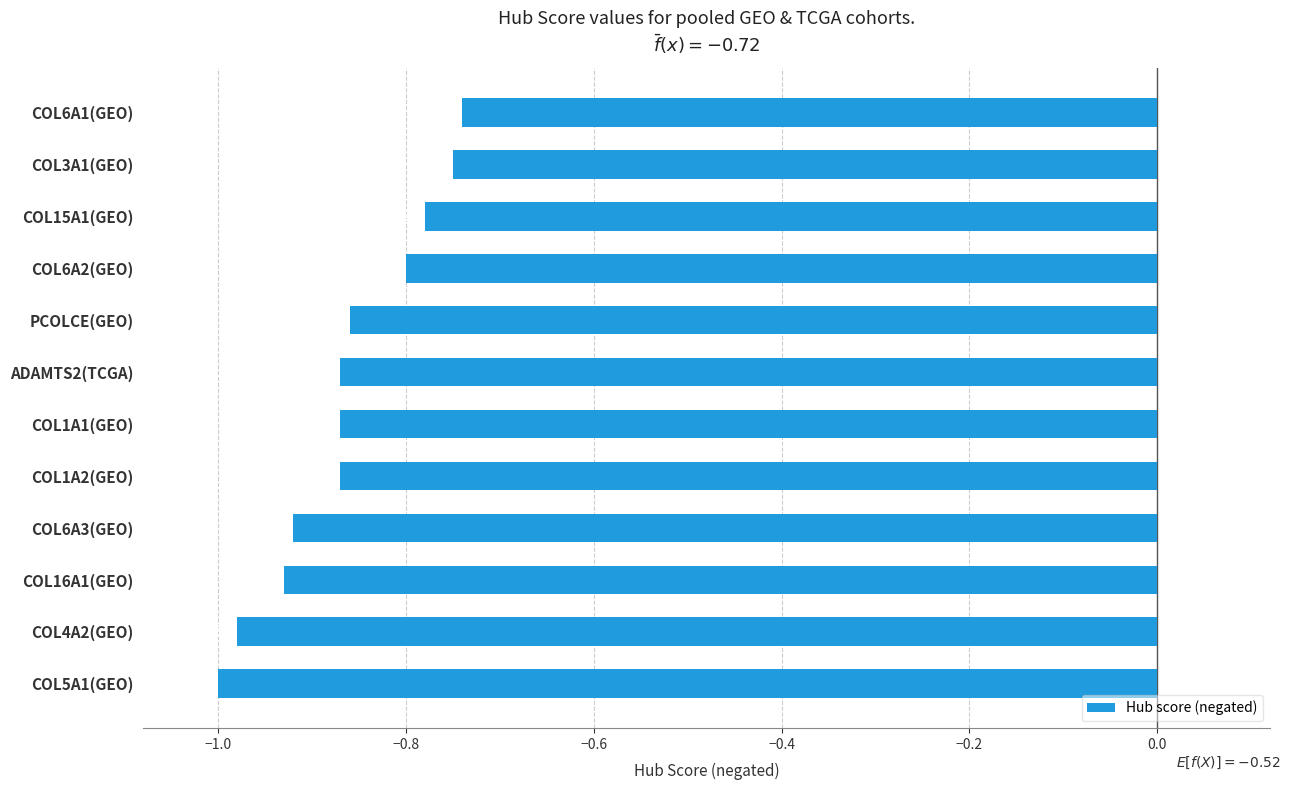

Between COL15A1(GEO) and COL1A2(GEO), which is larger?

COL15A1(GEO)